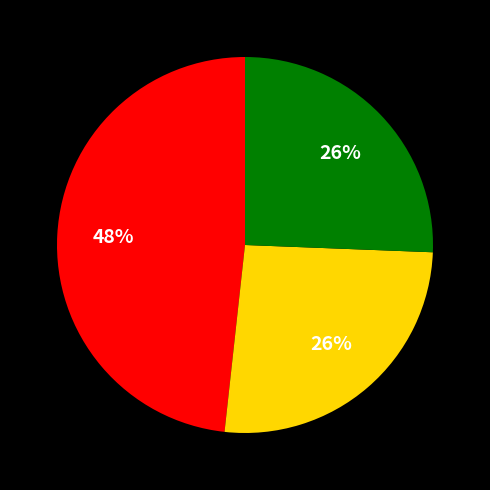

Does any single category account for the majority?

No